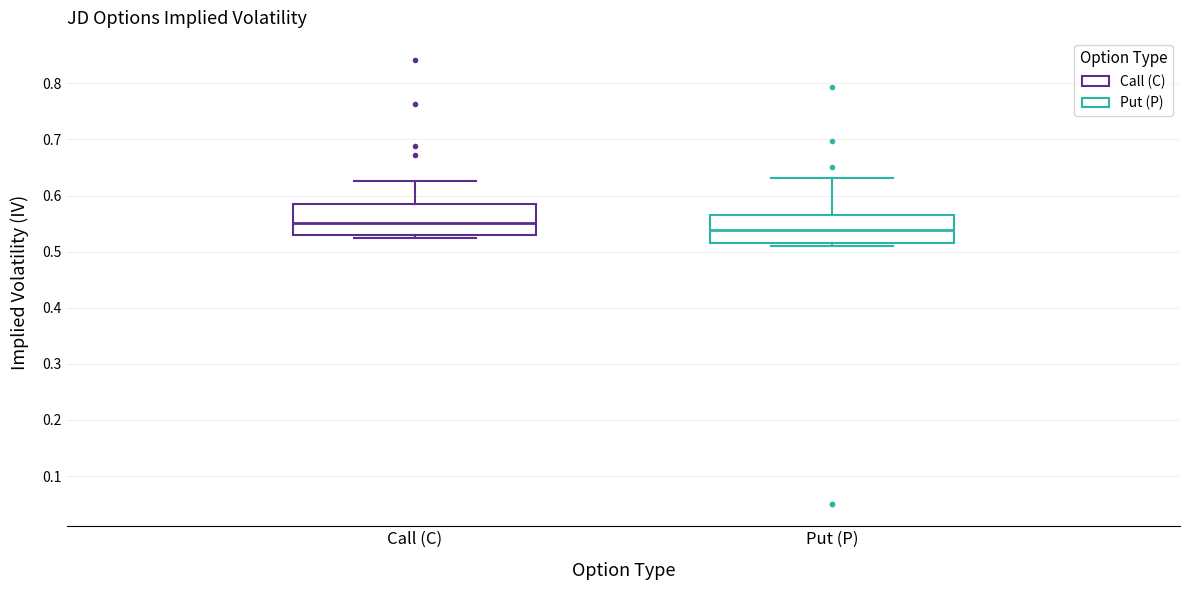

Reading left to right, transcribe this box plot: for each box, give where its median line is, the range the box spans, and where its two whiskers end, as read against the y-axis. The values are not printed on the chart, so give them approximately, as read against the axis.

Call (C): median 0.55, box 0.53 to 0.58, whiskers 0.52 to 0.63
Put (P): median 0.54, box 0.52 to 0.57, whiskers 0.51 to 0.63